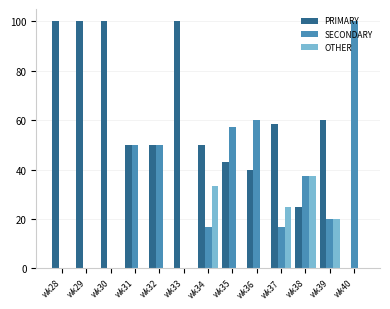

What is the average value of the OTHER series?

8.9